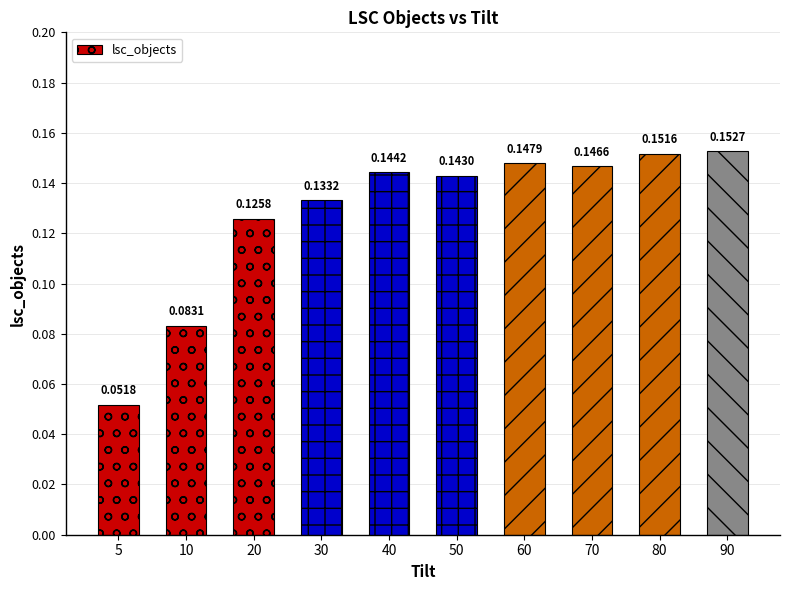

What is the change in value from 10 to 70?

+0.1